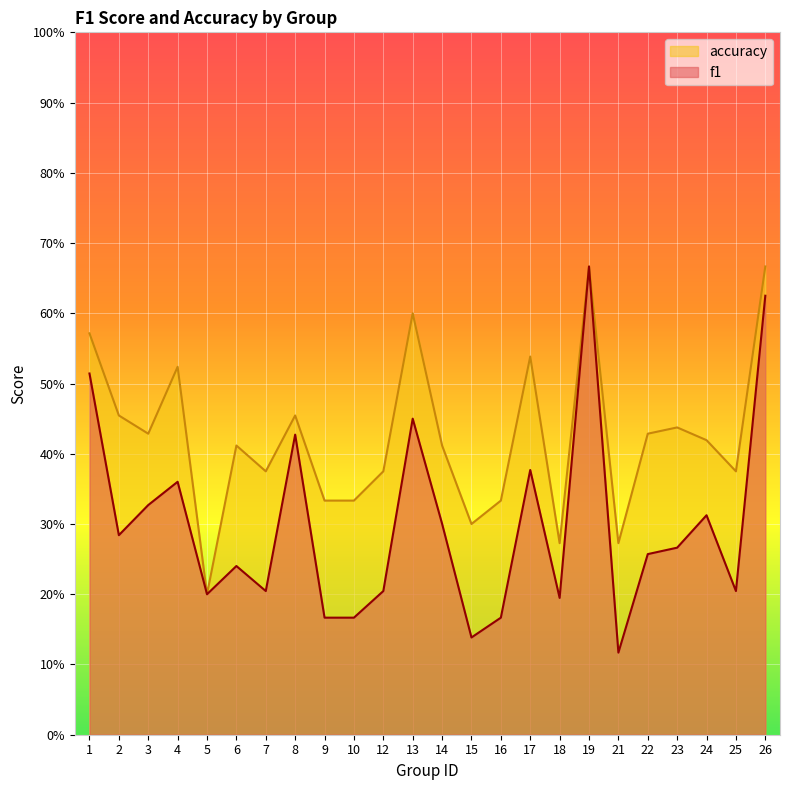

Reading left to right, list all the values displayed in this chart.

f1: 1=0.5	2=0.3	3=0.3	4=0.4	5=0.2	6=0.2	7=0.2	8=0.4	9=0.2	10=0.2	12=0.2	13=0.5	14=0.3	15=0.1	16=0.2	17=0.4	18=0.2	19=0.7	21=0.1	22=0.3	23=0.3	24=0.3	25=0.2	26=0.6
accuracy: 1=0.6	2=0.5	3=0.4	4=0.5	5=0.2	6=0.4	7=0.4	8=0.5	9=0.3	10=0.3	12=0.4	13=0.6	14=0.4	15=0.3	16=0.3	17=0.5	18=0.3	19=0.7	21=0.3	22=0.4	23=0.4	24=0.4	25=0.4	26=0.7